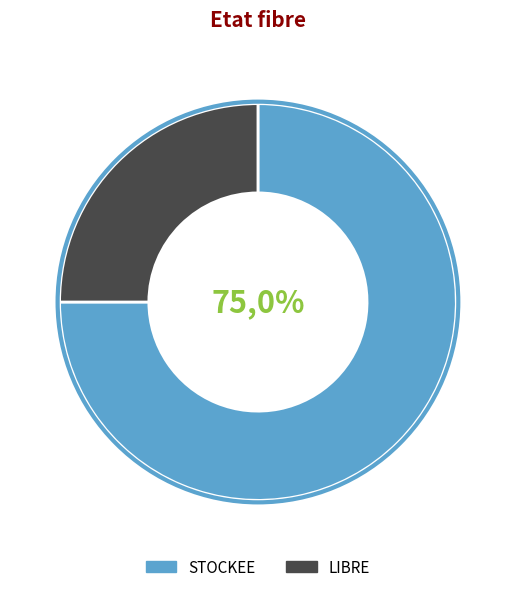

Is it true that STOCKEE is 75% of the pie?

True